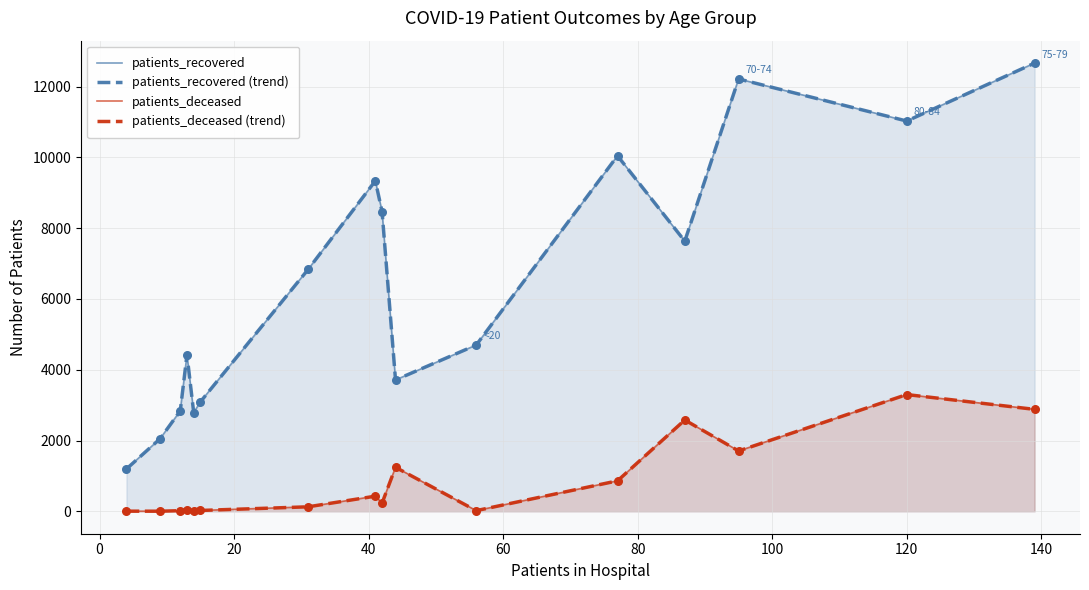

Is the value of patients_recovered (trend) at 80 greater than the value of patients_deceased at 60?

Yes